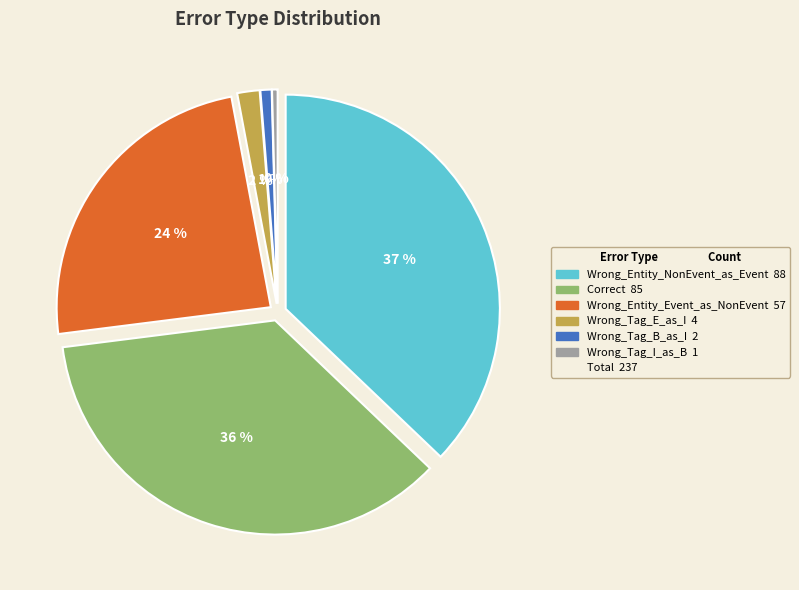

To the nearest percent, what is the average slice percentage?

17%